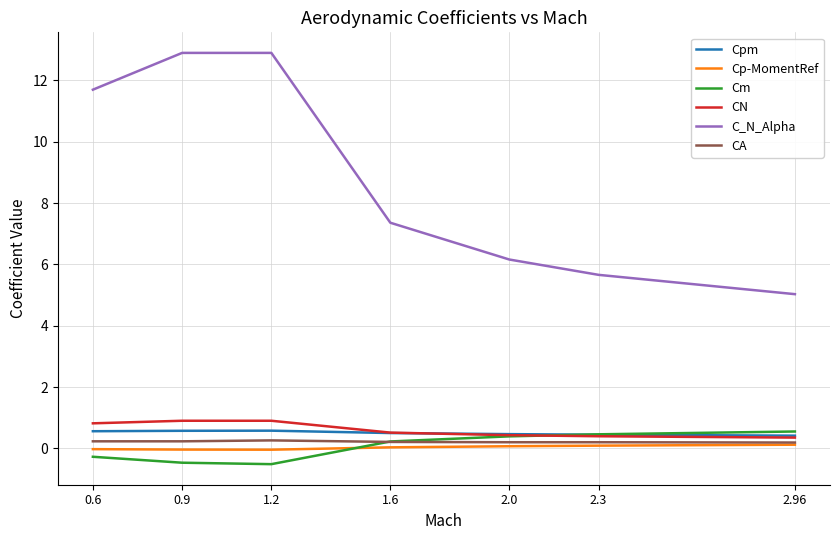

What is the difference between the maximum and minimum values in the Cm series?

1.1